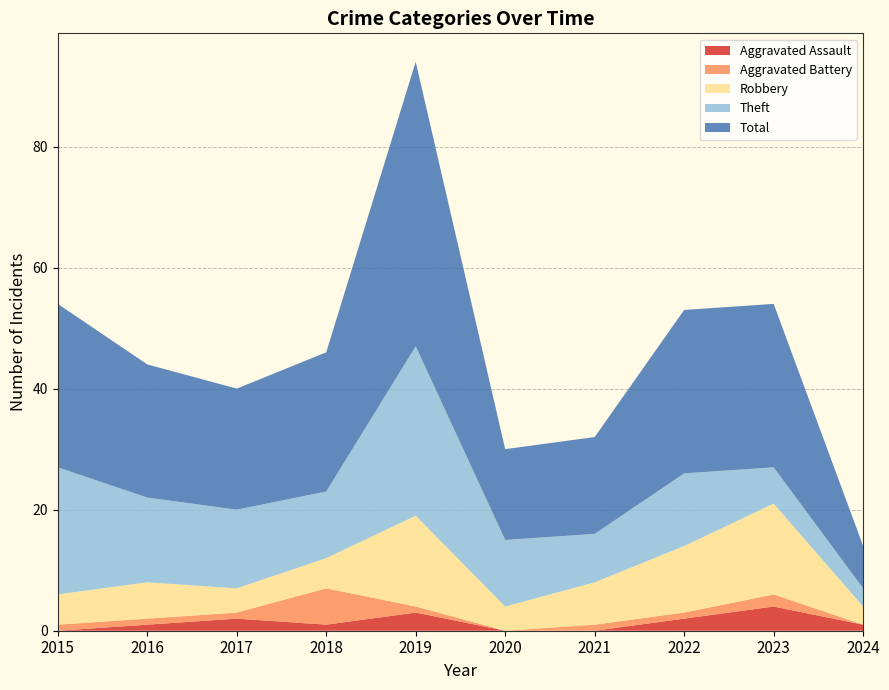

Reading right to left, transcribe all the data shown in this chart.

Aggravated Assault: 1	4	2	0	0	3	1	2	1	0
Aggravated Battery: 0	2	1	1	0	1	6	1	1	1
Robbery: 3	15	11	7	4	15	5	4	6	5
Theft: 3	6	12	8	11	28	11	13	14	21
Total: 7	27	27	16	15	47	23	20	22	27